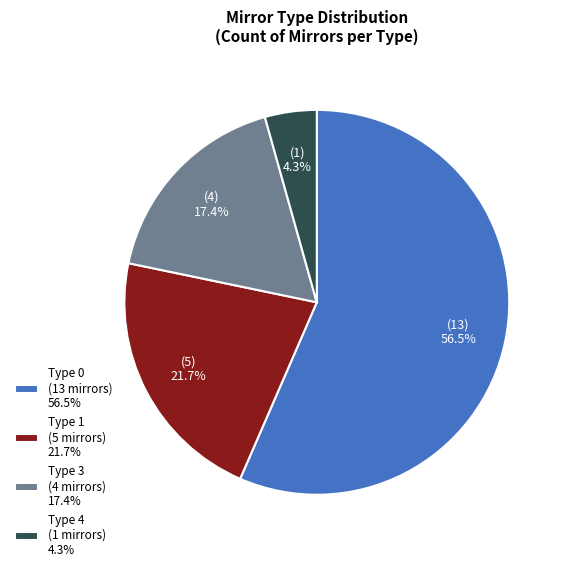

Rank the categories by value from lowest to highest.

Type 4 (1 mirrors) 4.3%, Type 3 (4 mirrors) 17.4%, Type 1 (5 mirrors) 21.7%, Type 0 (13 mirrors) 56.5%